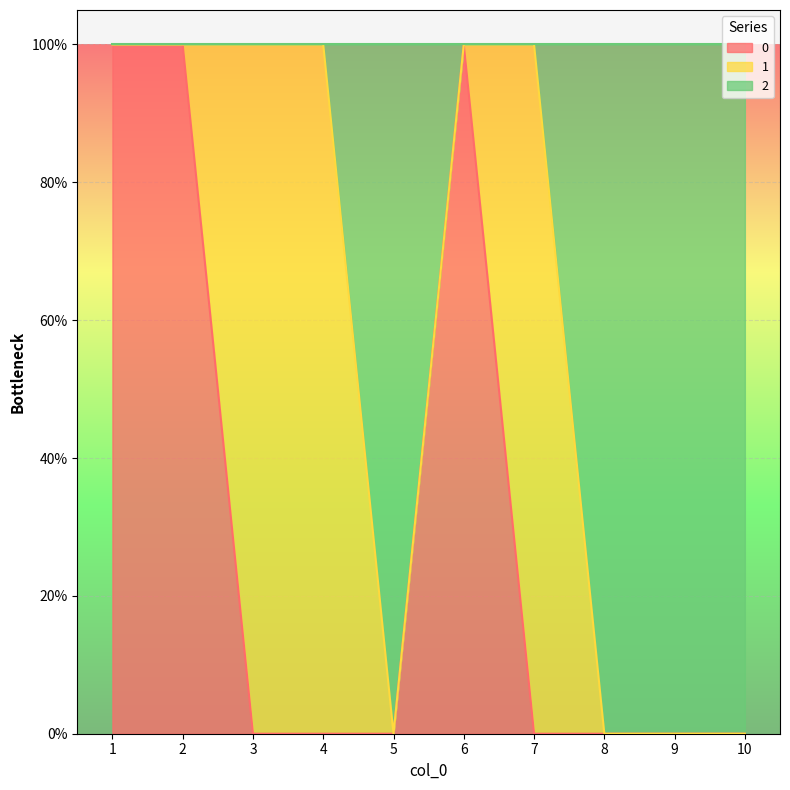

What are all the series names shown in the legend?

0, 1, 2